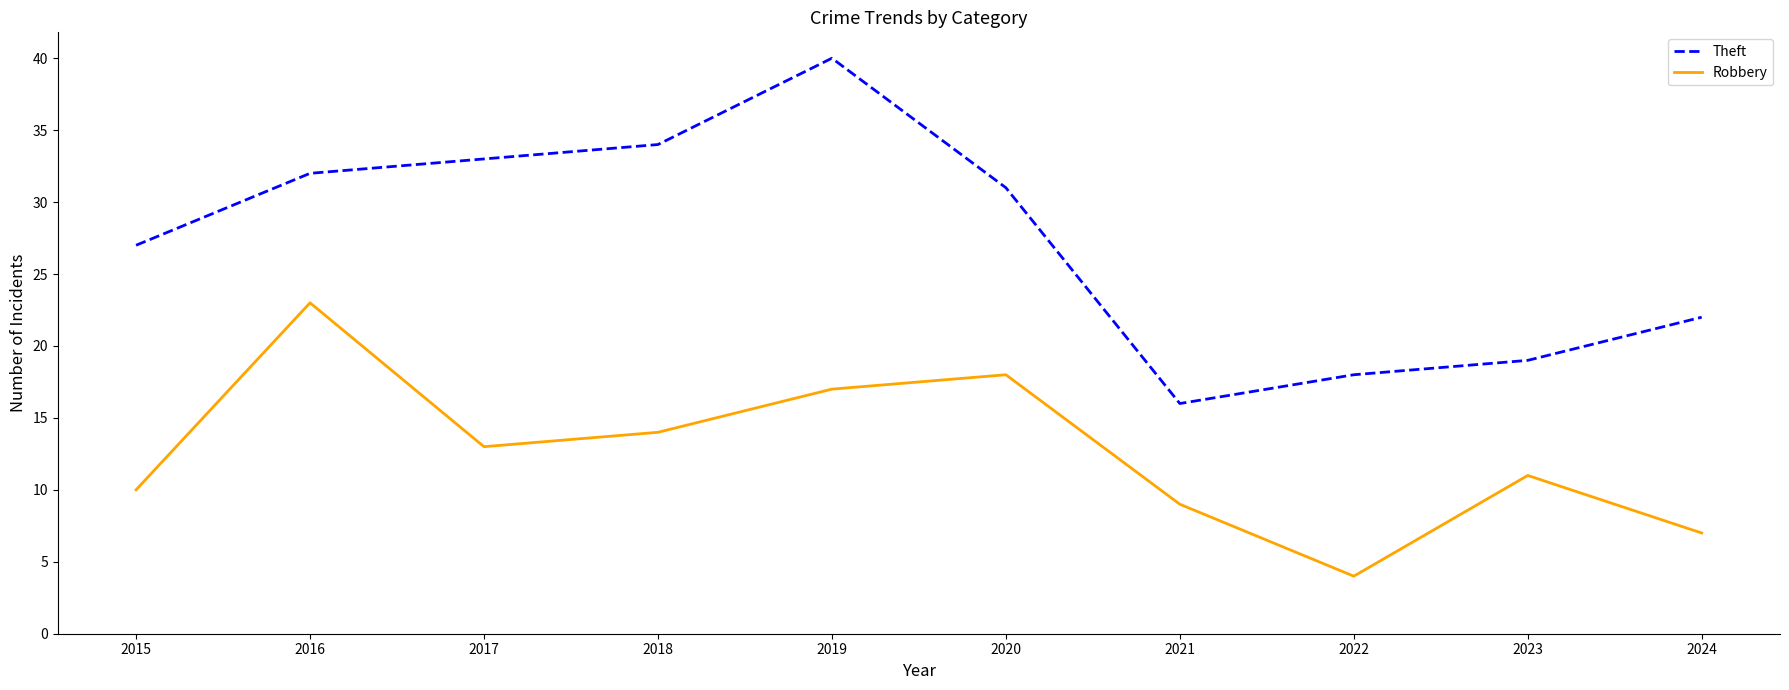

What is the difference between the second highest and minimum values in the Robbery series?

14